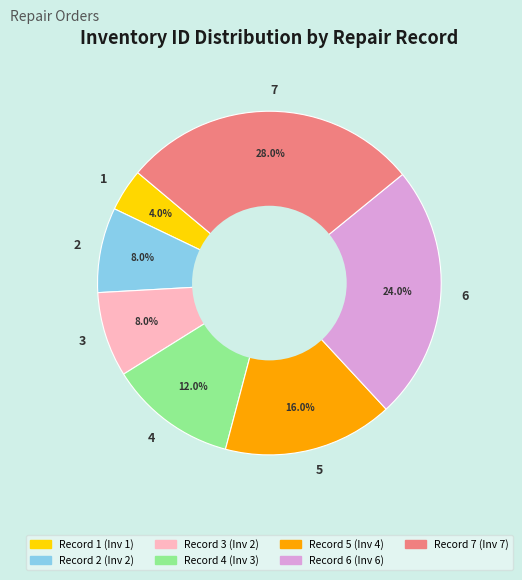

What is the ratio of the value at 5 to the value at 2?

2.0